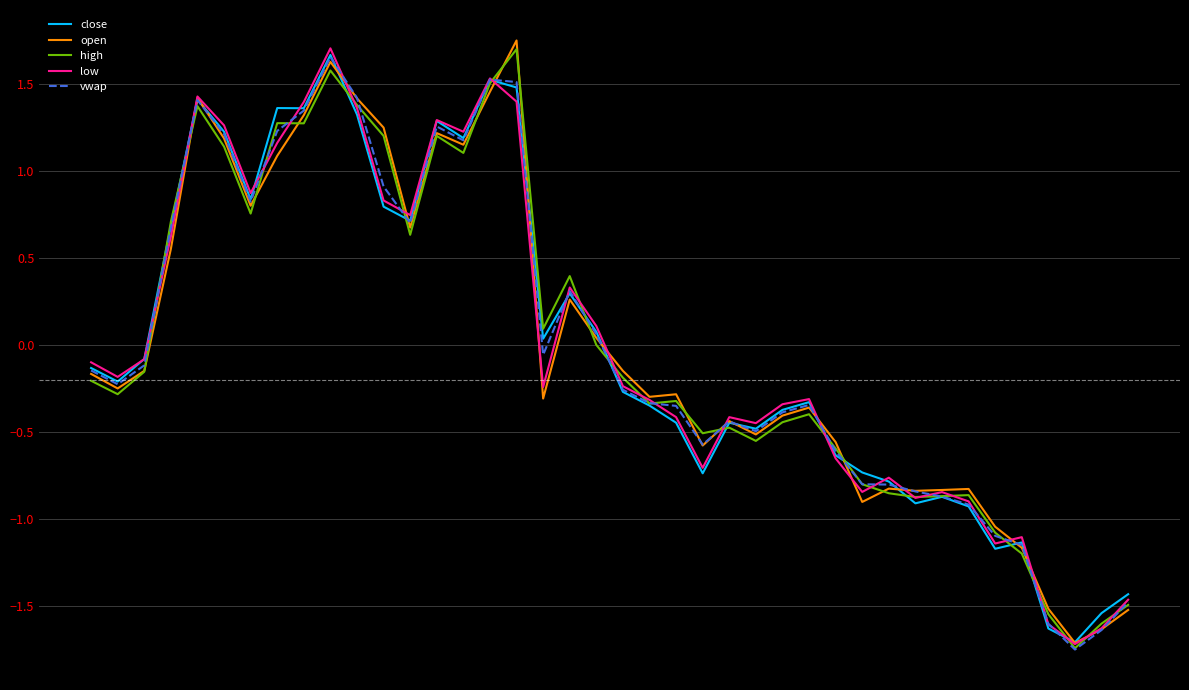

Is this an area chart (filled region under the line)?

No